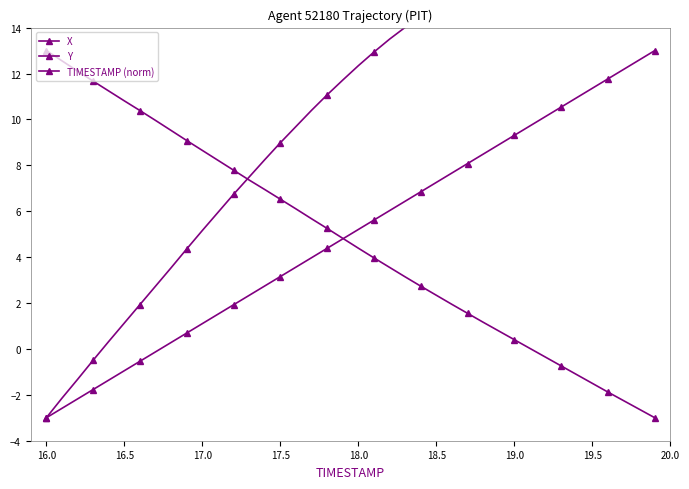

What are all the series names shown in the legend?

X, Y, TIMESTAMP (norm)